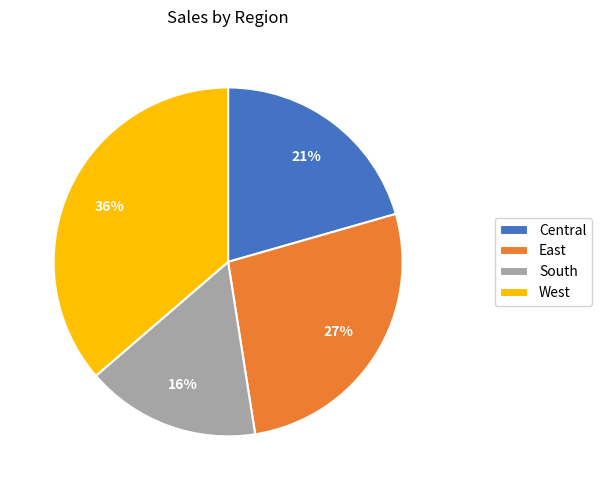

True or false: Central accounts for 9% of the total.

False